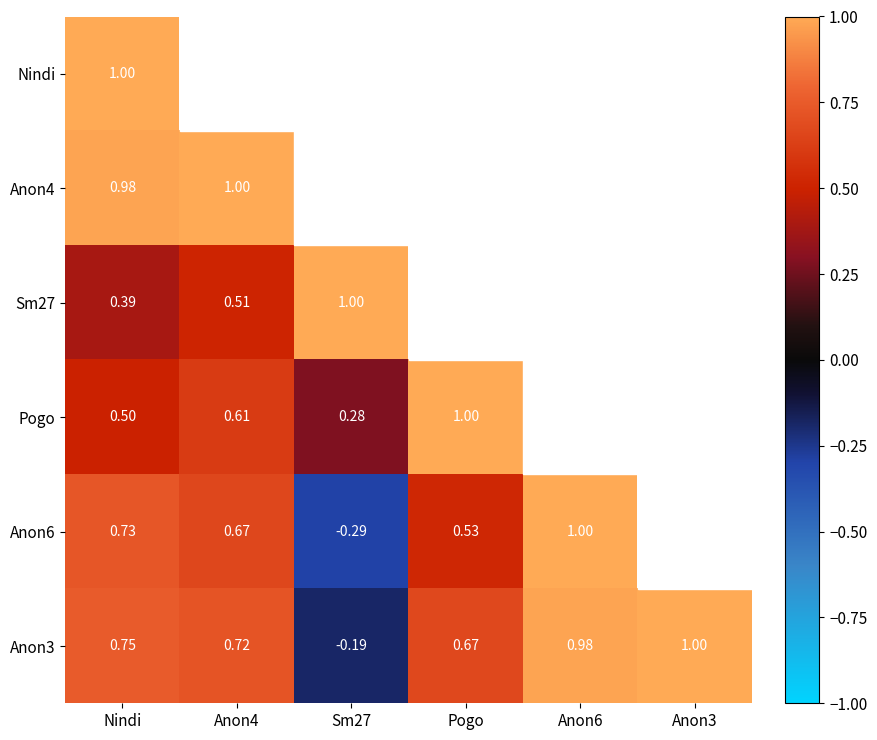

At how many categories does at least one series exceed 0?

6